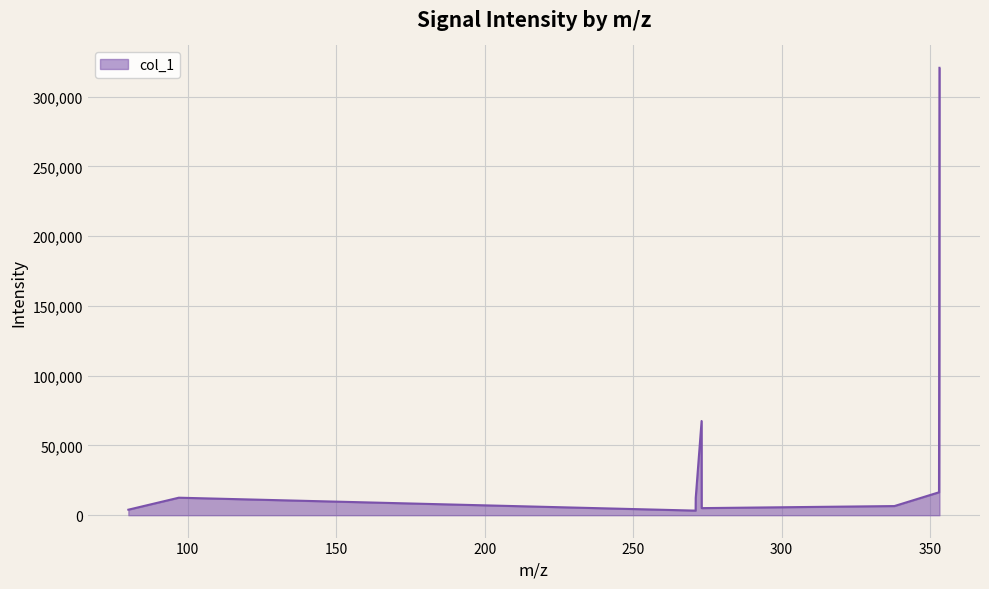

What is the difference between the maximum and minimum values?

317283.4